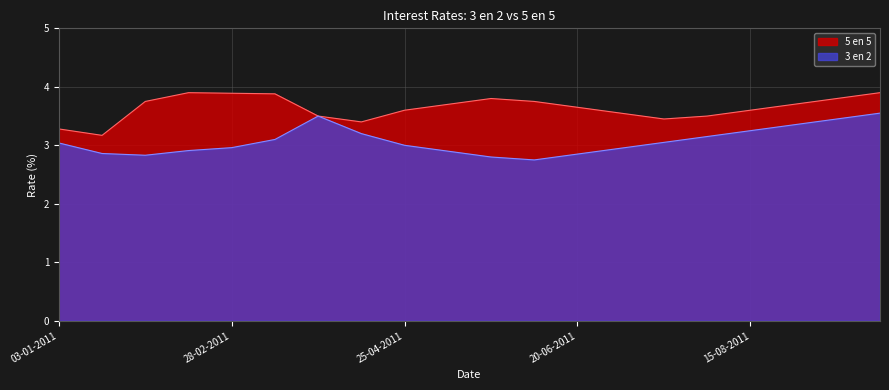

How many 5 en 5 values are between 3 and 4?

20